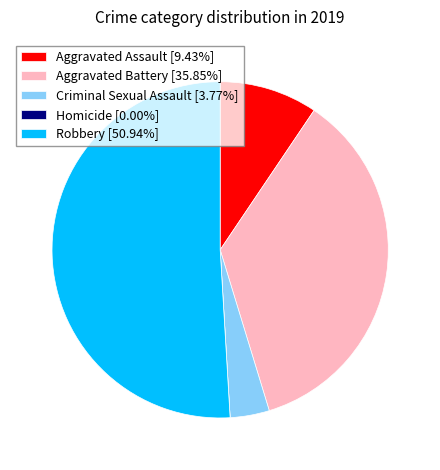

Is there any slice that represents more than half of the pie?

Yes